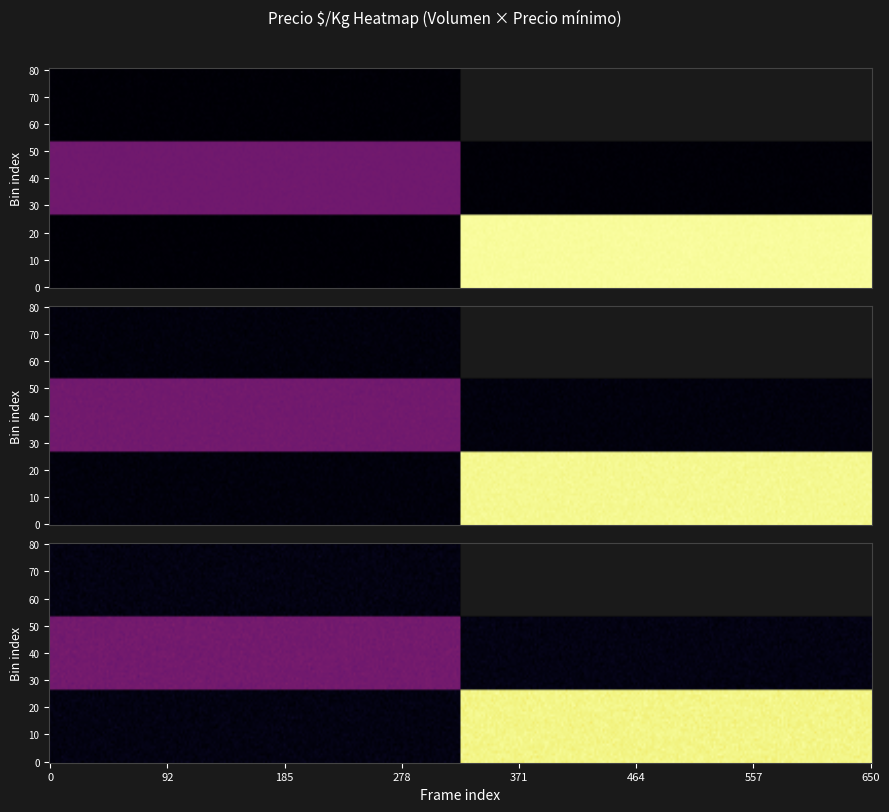

What is the minimum value shown in the chart?

181